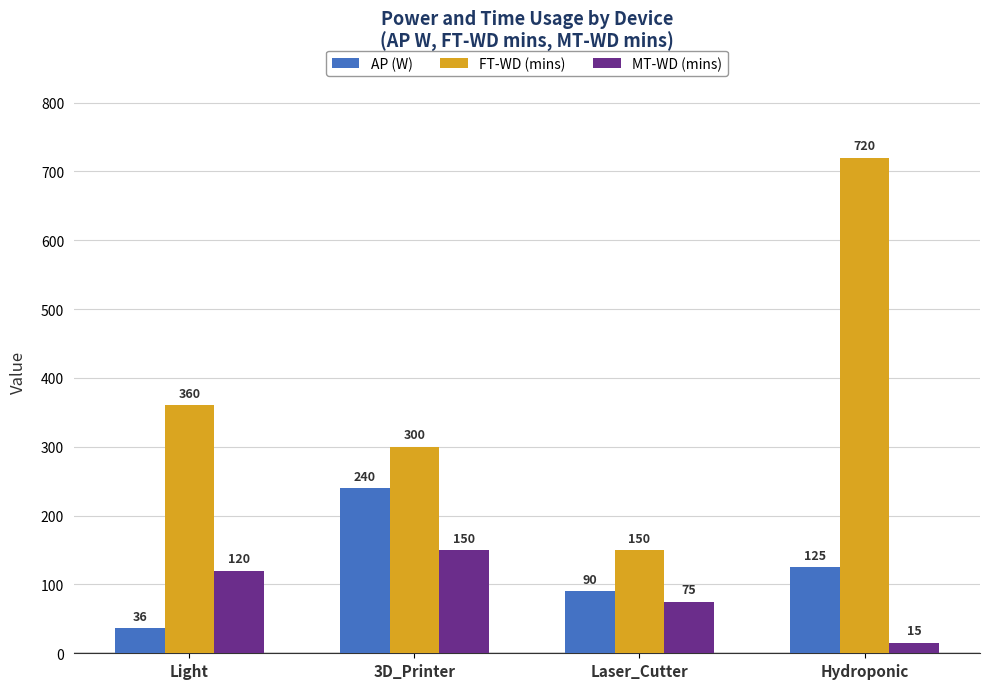

What is the minimum value shown in the chart?

15